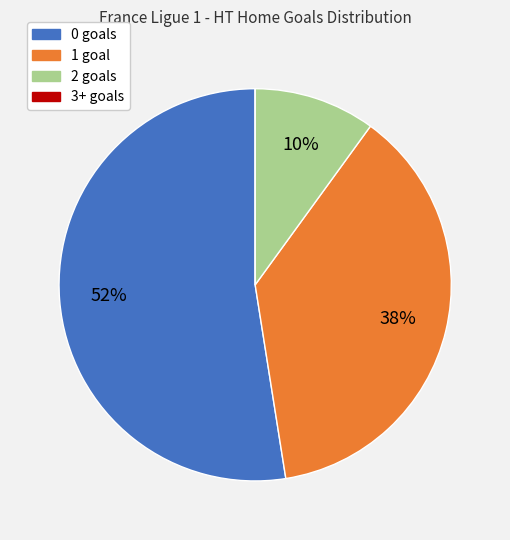

The 0 slice represents 45% of the pie. True or false?

False